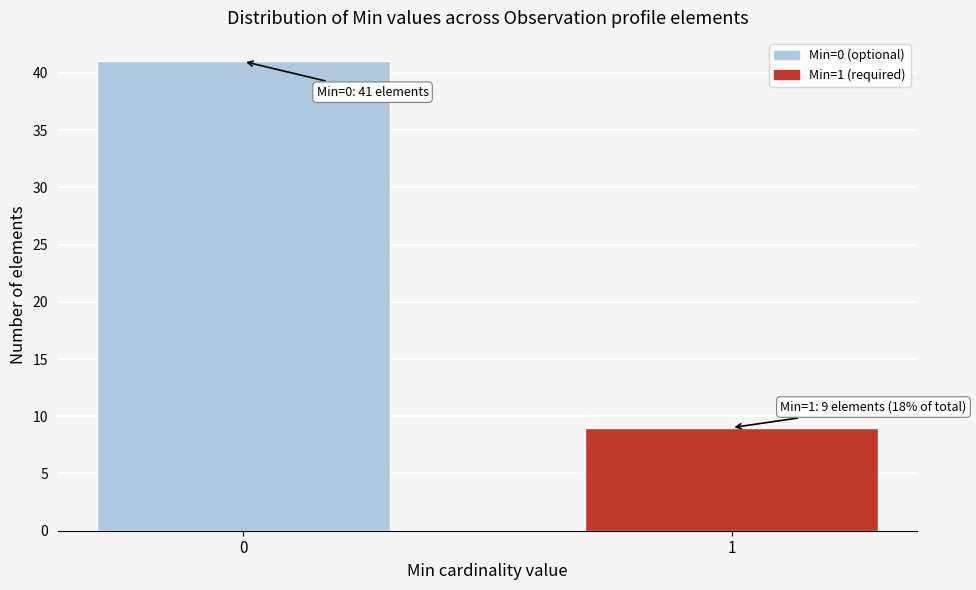

Reading left to right, list all the values displayed in this chart.

41	9